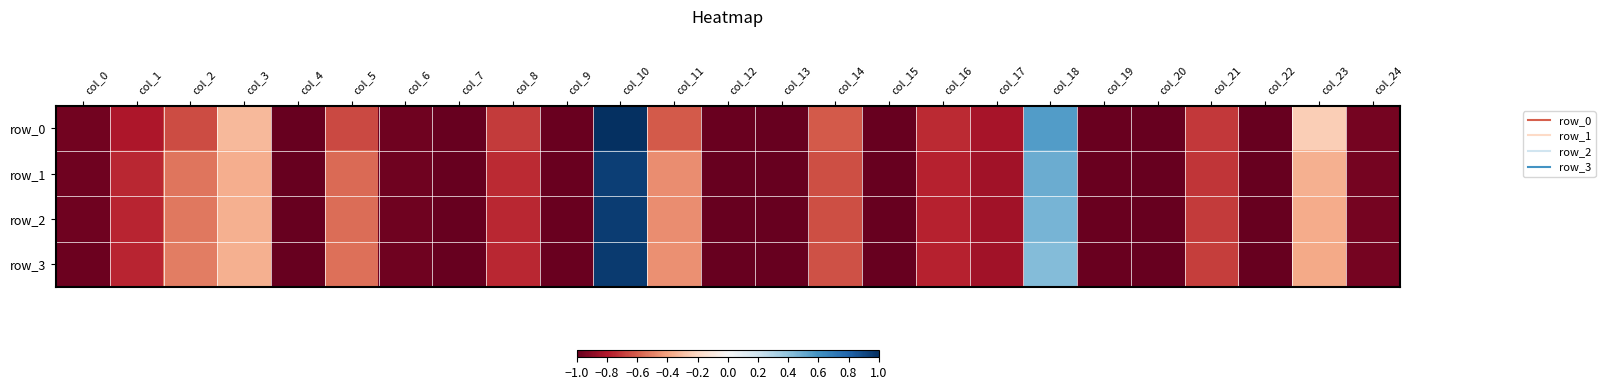

What is the greatest value displayed?

1.0